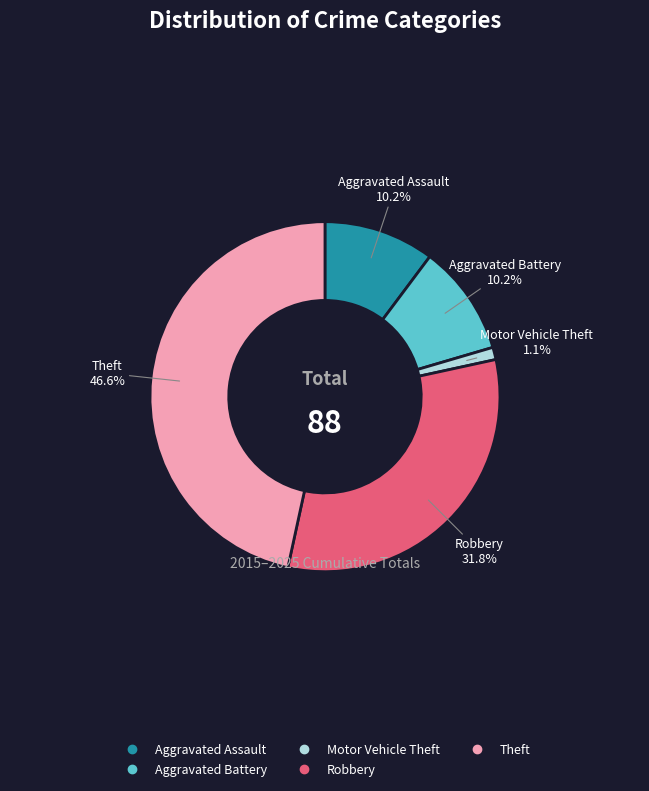

To the nearest percent, what is the combined percentage of Aggravated Battery and Theft?

57%